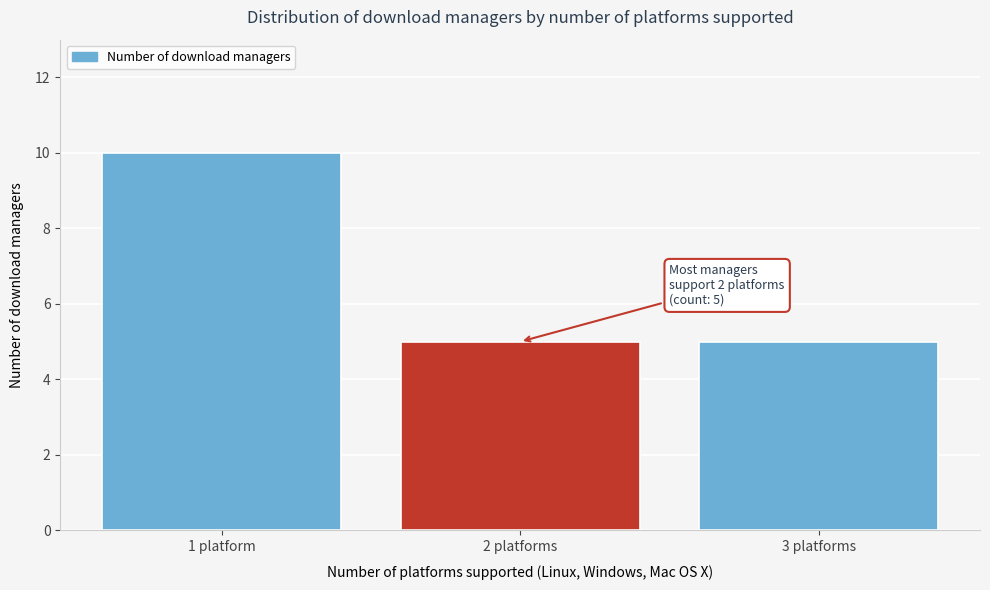

Reading left to right, list all the values displayed in this chart.

10	5	5